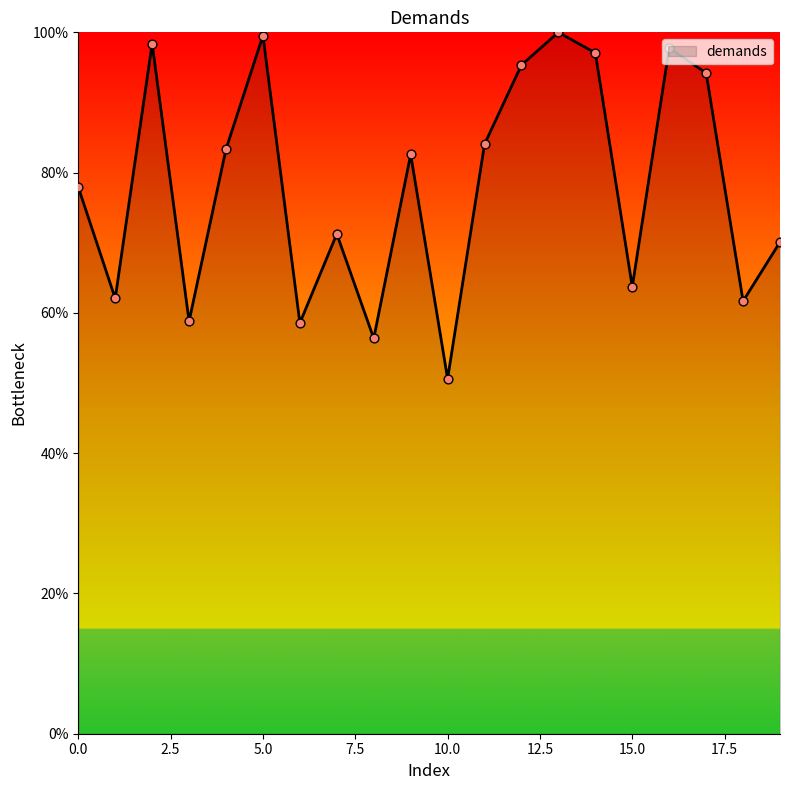

What is the smallest value displayed?

50.6